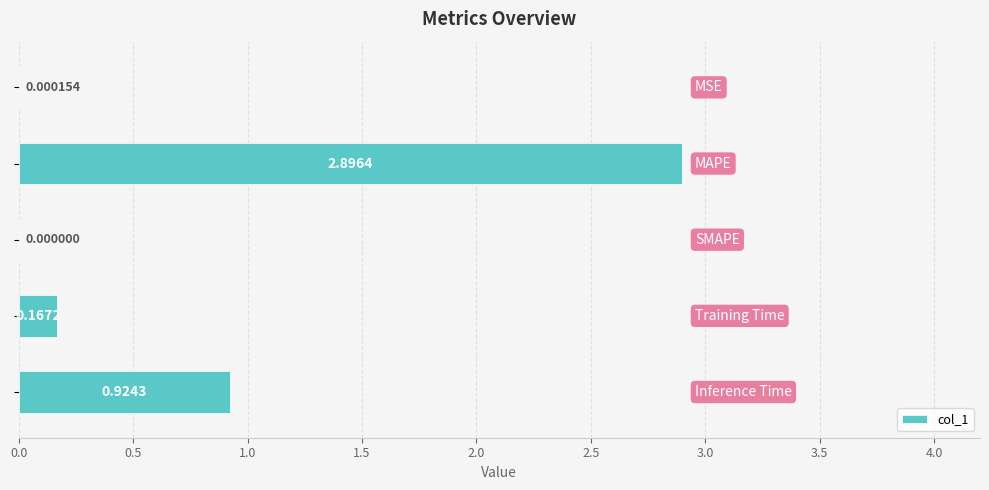

How many data points are above 0?

4